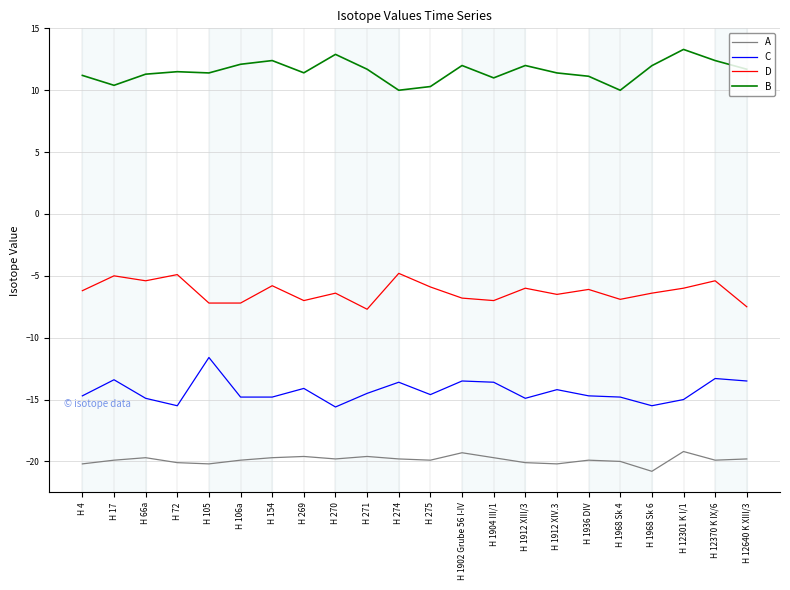

Which series changed the most between H 1902 Grube 56 I-IV and H 1904 III/1?

B